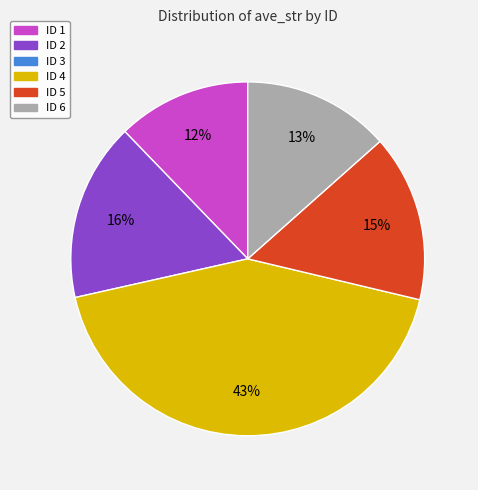

To the nearest percent, what is the difference between the largest and smallest slice percentages?

31%